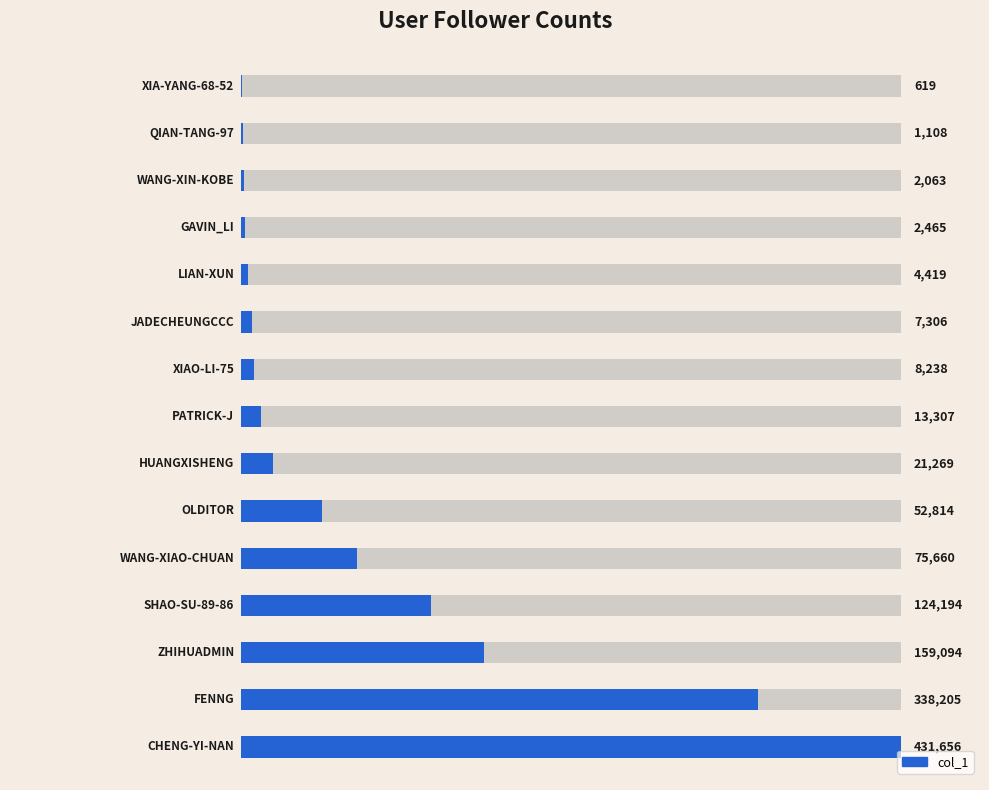

Does the chart contain any negative values?

No